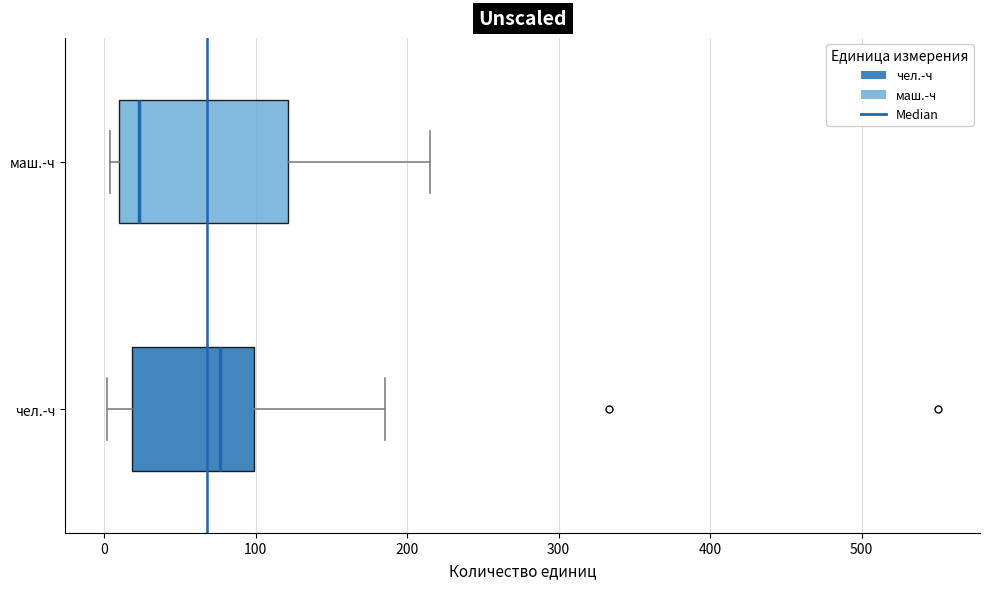

Reading bottom to top, read every box against the x-axis: the position of its median line, the range the box covers, and the ends of its whiskers. The values are not printed on the chart, so give them approximately, as read against the axis.

чел.-ч: median 80, box 20 to 100, whiskers 0 to 190
маш.-ч: median 20, box 10 to 120, whiskers 0 to 220